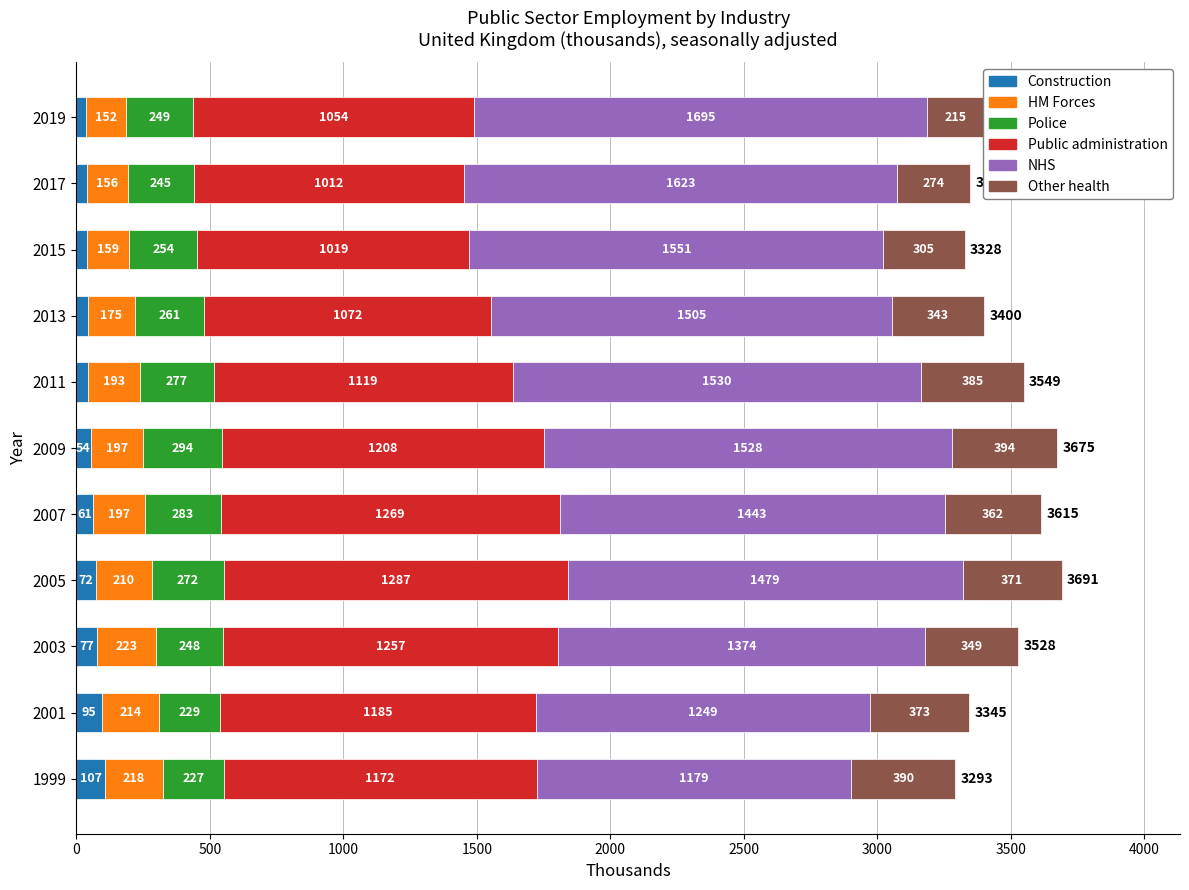

What is the lowest value of the Public administration series?

1012